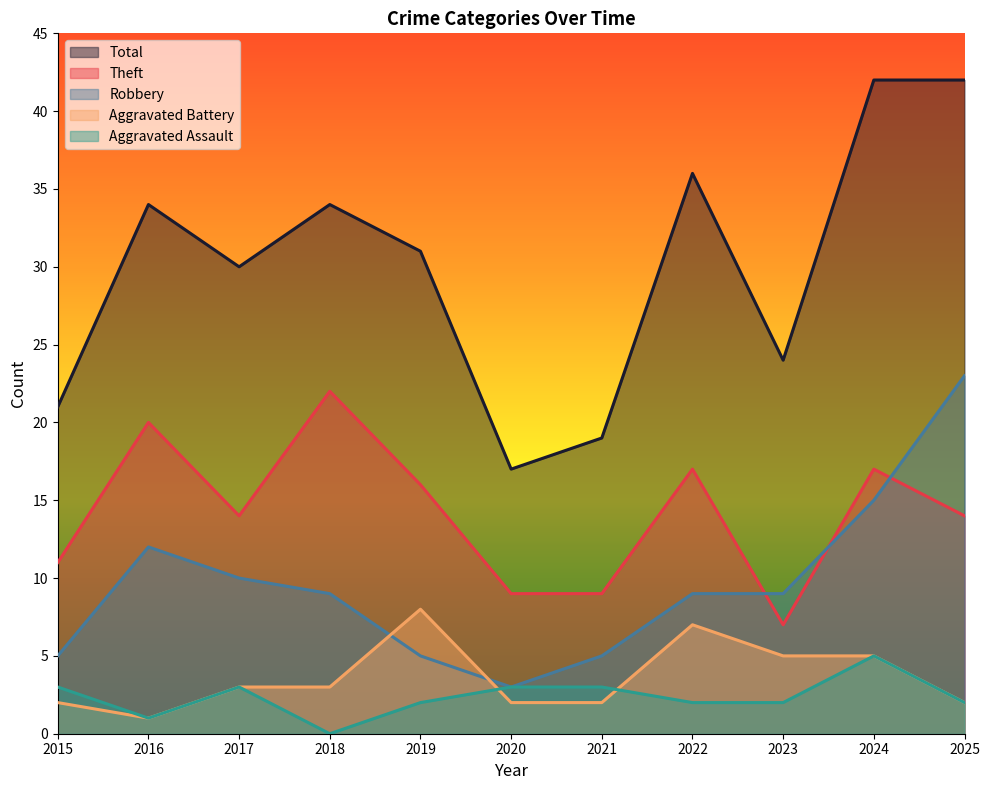

True or false: Robbery and Aggravated Assault intersect in this chart.

False